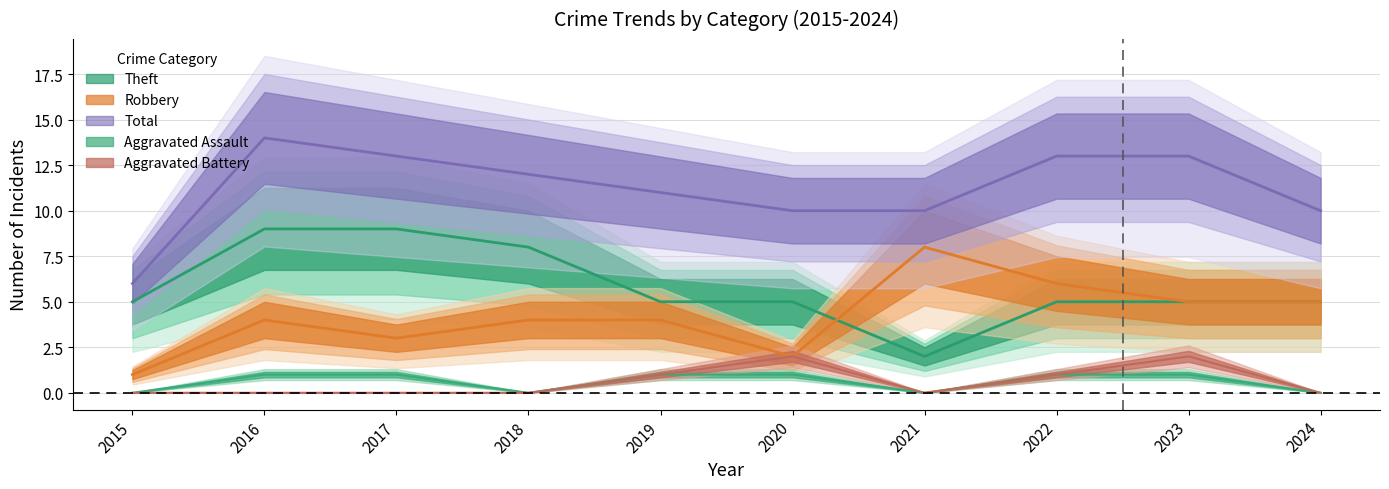

The Total series shows 10 at 2024. True or false?

True